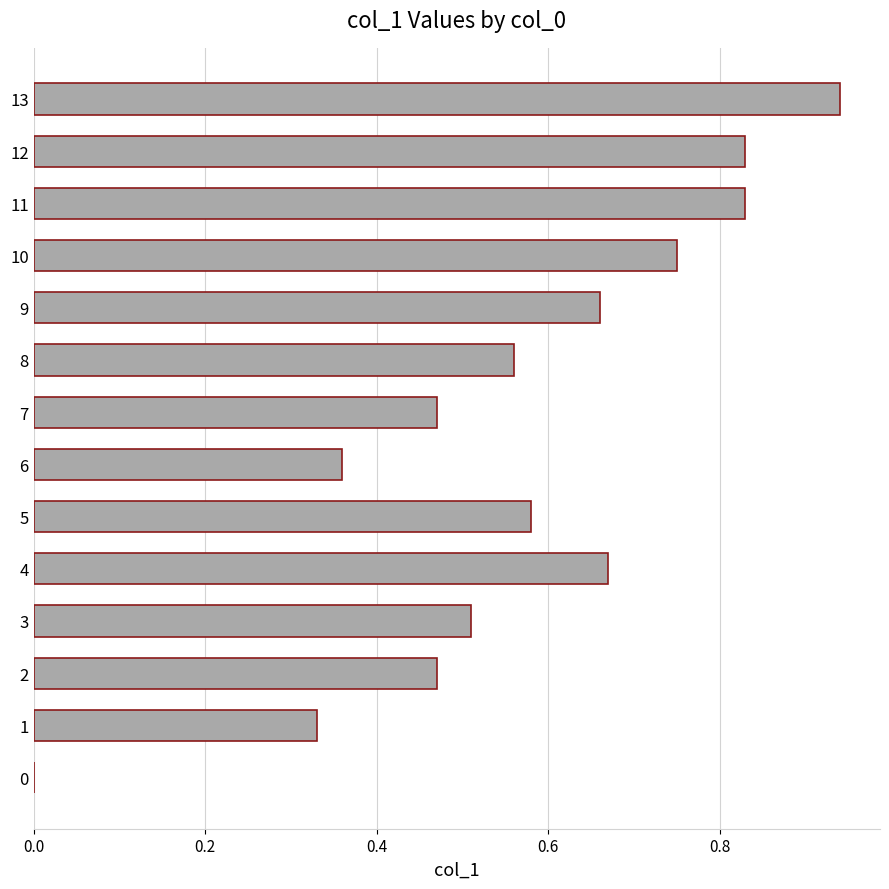

Are the bars horizontal?

Yes